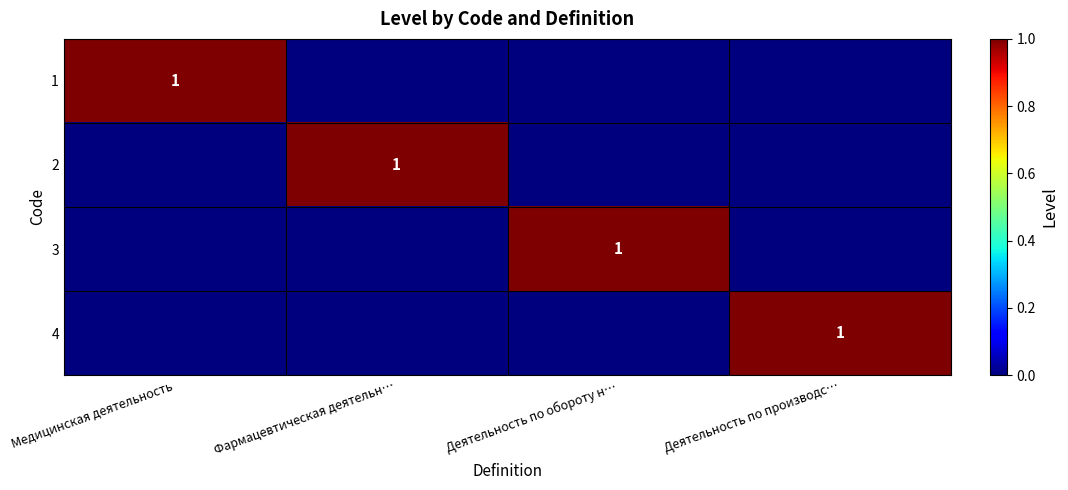

The 3 series shows 1 at Деятельность по обороту н…. True or false?

True